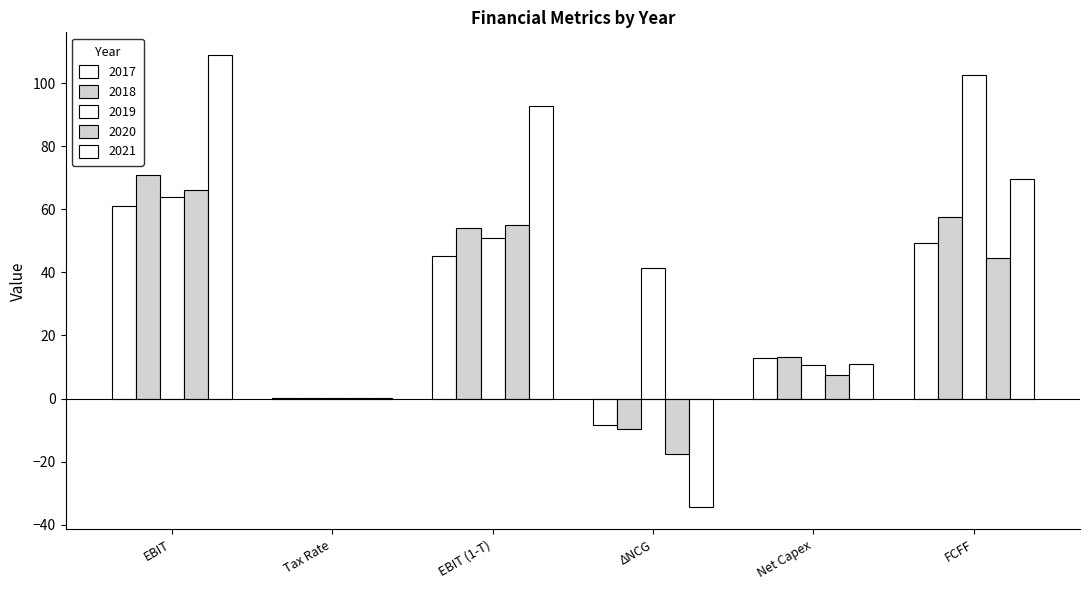

How many data points does each series have?

6